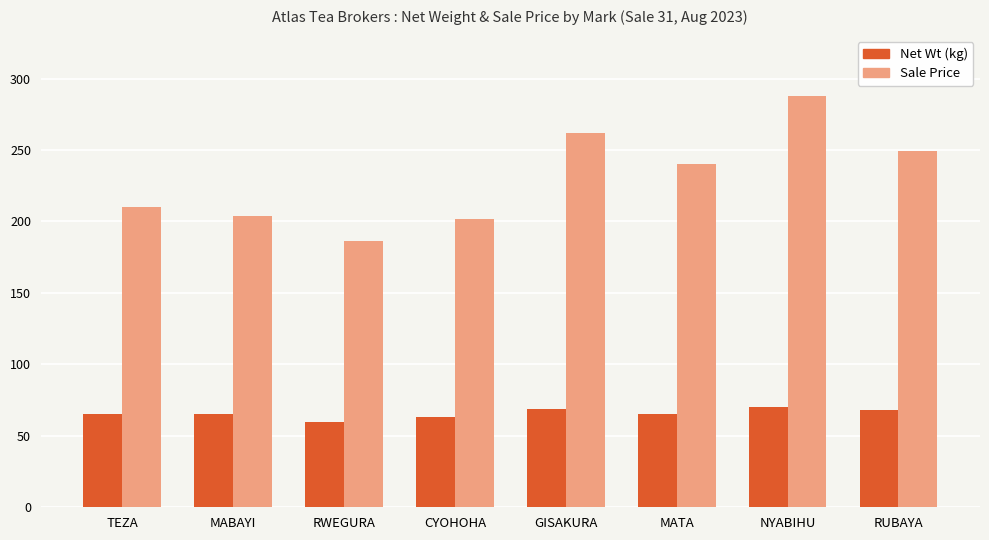

At NYABIHU, list the series in order from largest to smallest.

Sale Price, Net Wt (kg)